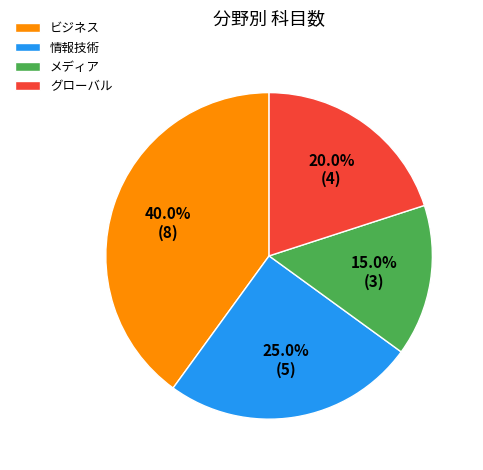

How many segments does this pie chart have?

4